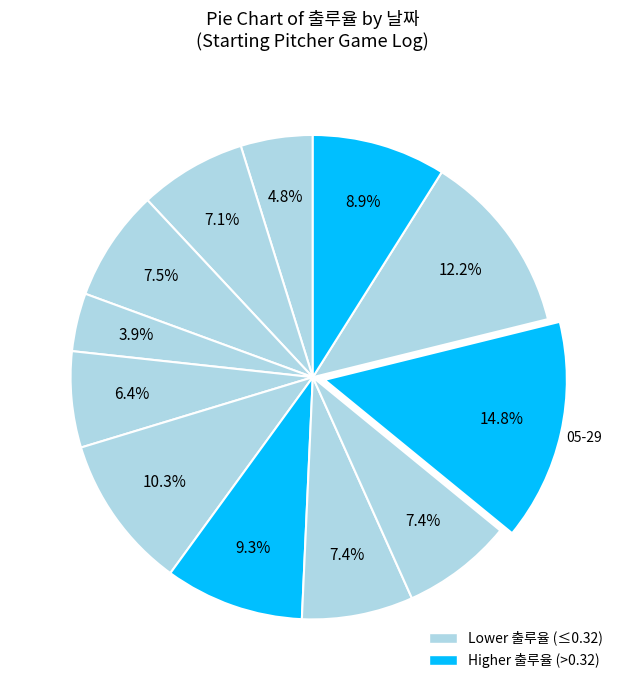

How many slices are in this pie chart?

12